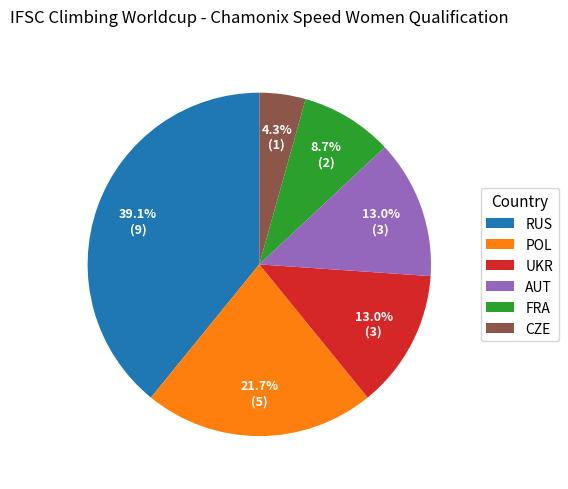

Between RUS and FRA, which is larger?

RUS